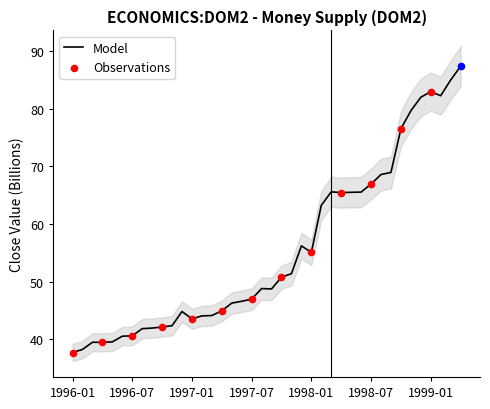

Between 1997-02 and 1997-11, which is larger?

1997-11